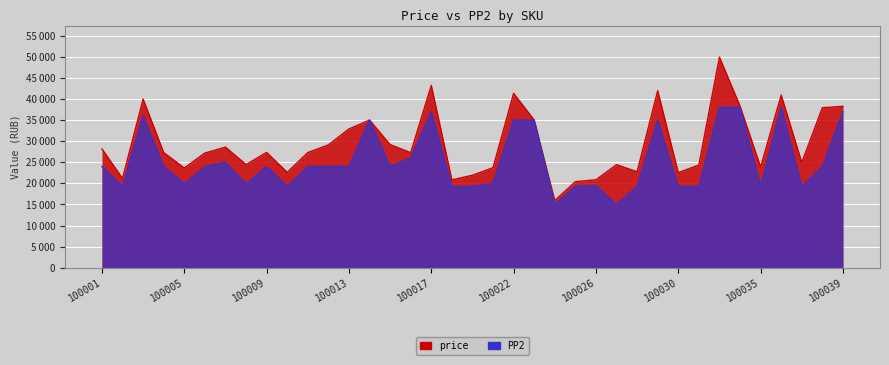

The price series shows 28172 at 100001. True or false?

True